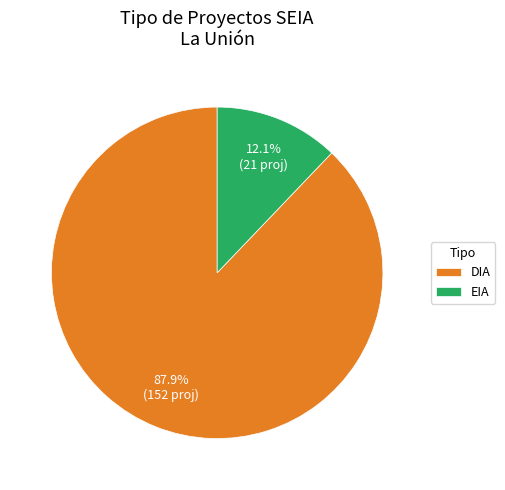

To the nearest percent, what is the difference between the DIA and EIA slice percentages?

76%